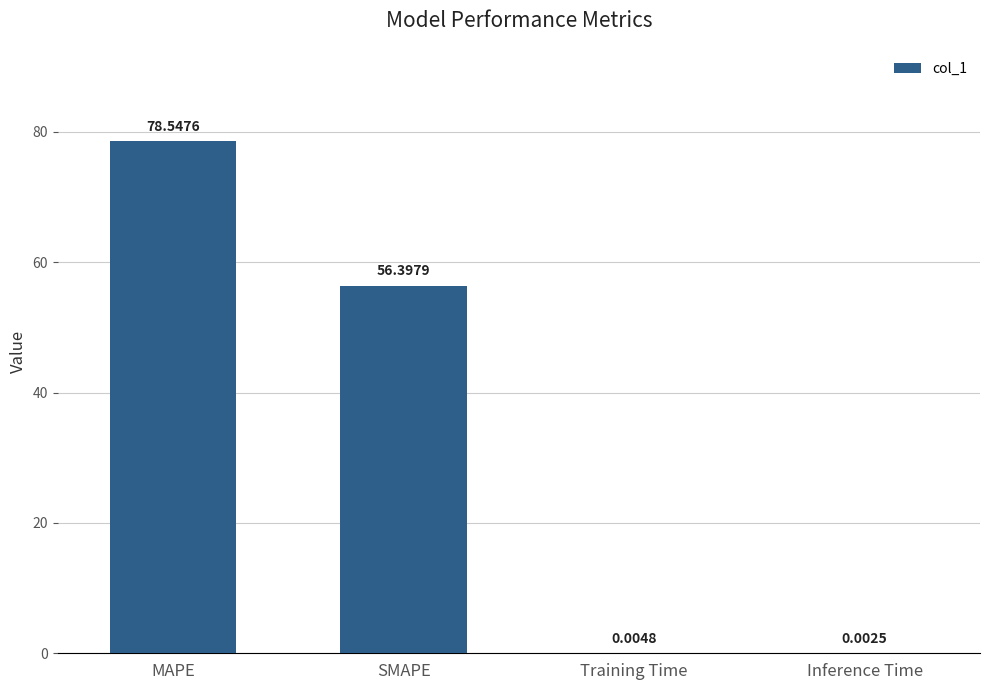

At which label is the value closest to 39?

SMAPE